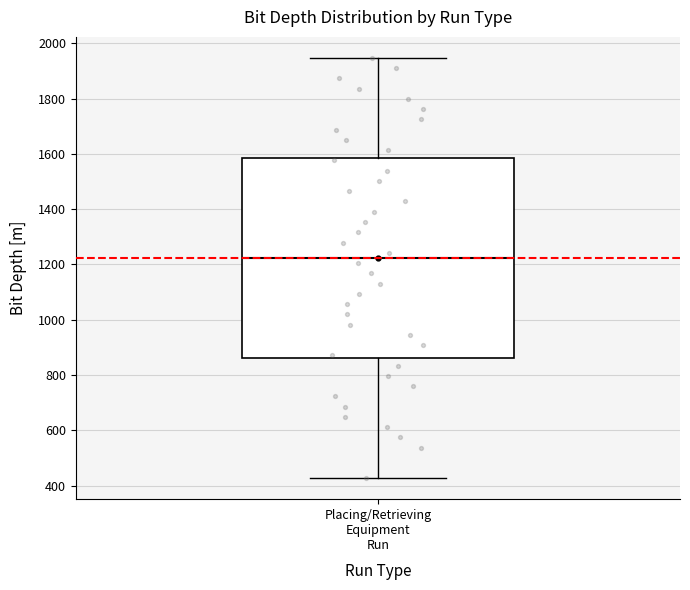

Where is the lower edge of the box for Placing/Retrieving Equipment Run on the y-axis? The values are not printed on the chart, so give them approximately, as read against the axis.

860